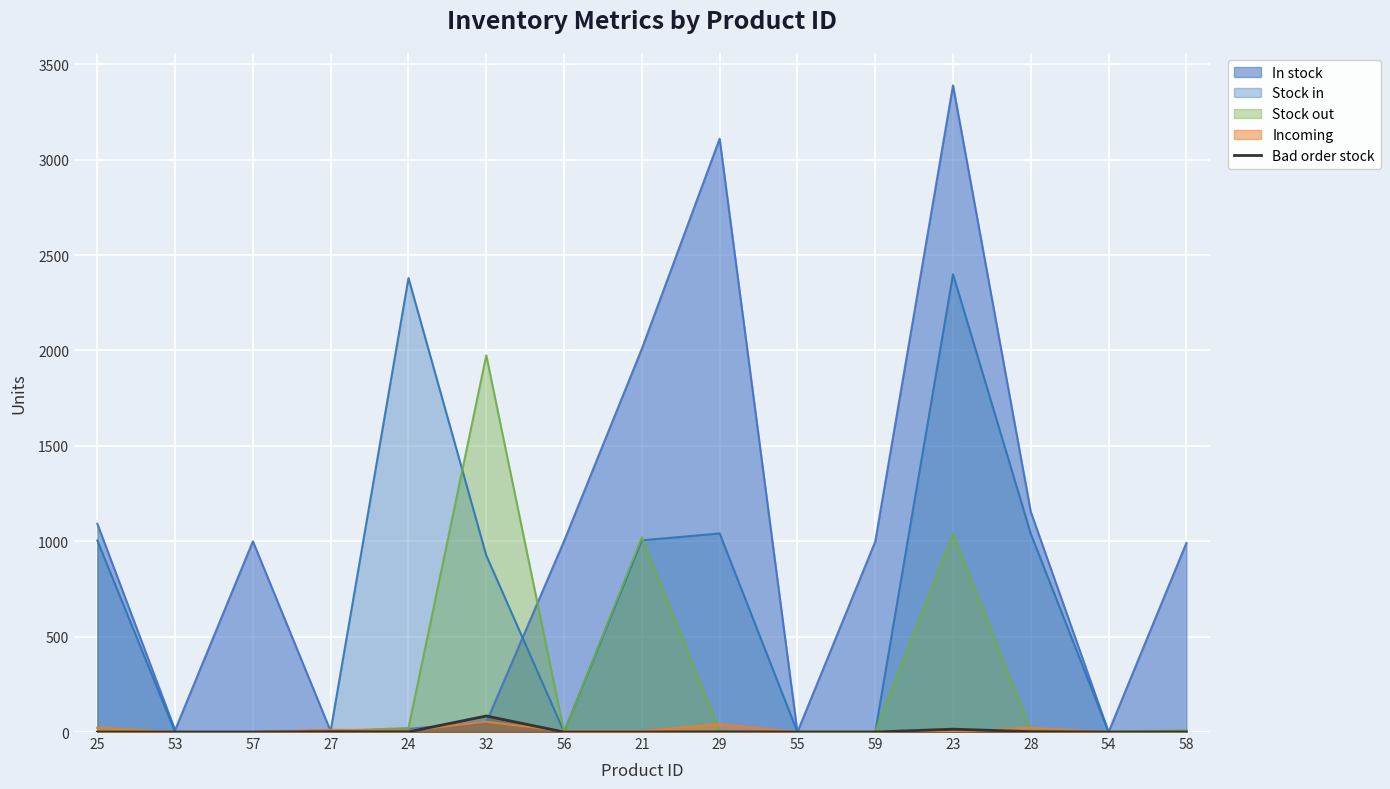

The value of Bad order stock at 32 is 84. True or false?

True